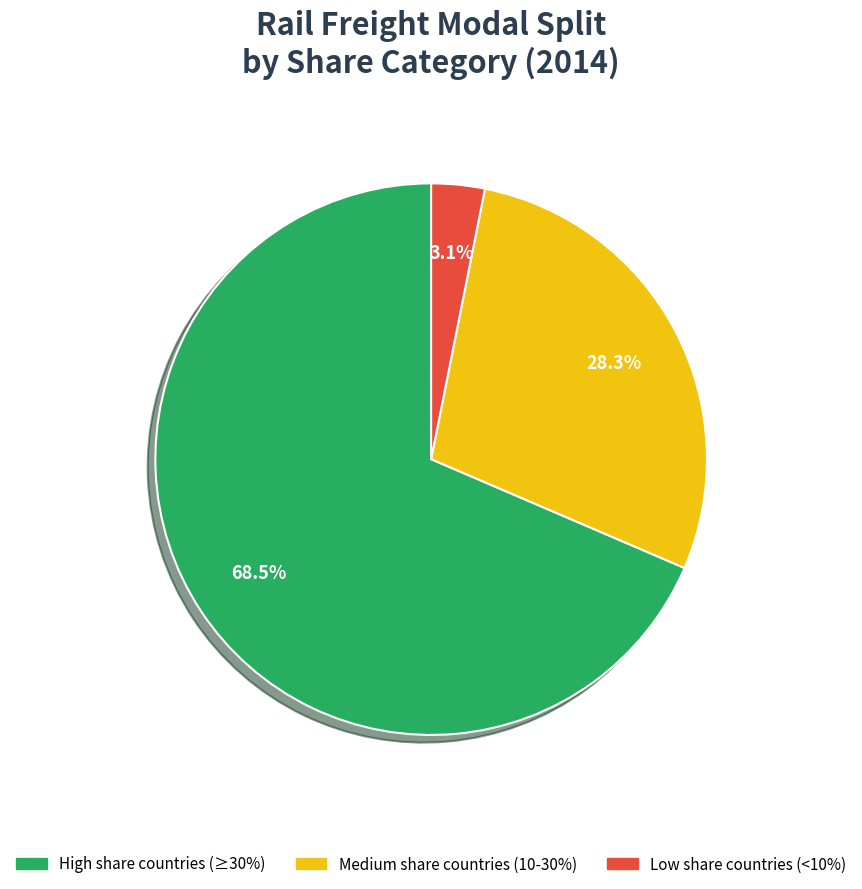

How many segments does this pie chart have?

3